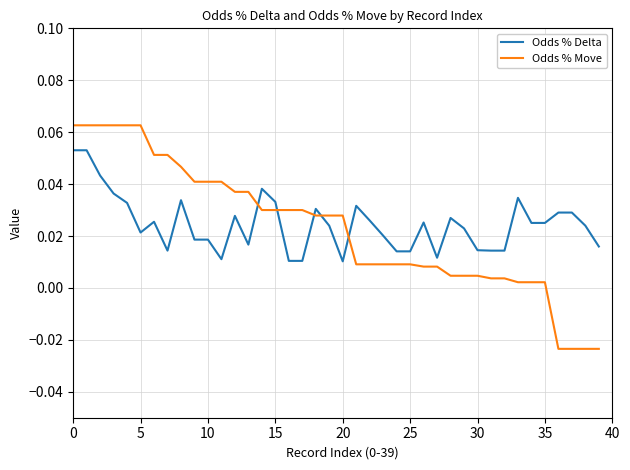

Which series has the largest range (max minus min)?

Odds % Move